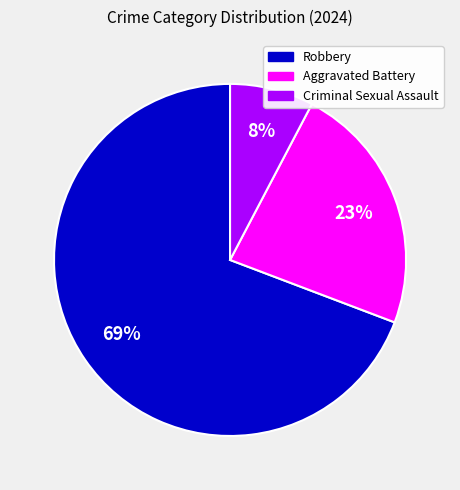

Between Robbery and Criminal Sexual Assault, which is larger?

Robbery